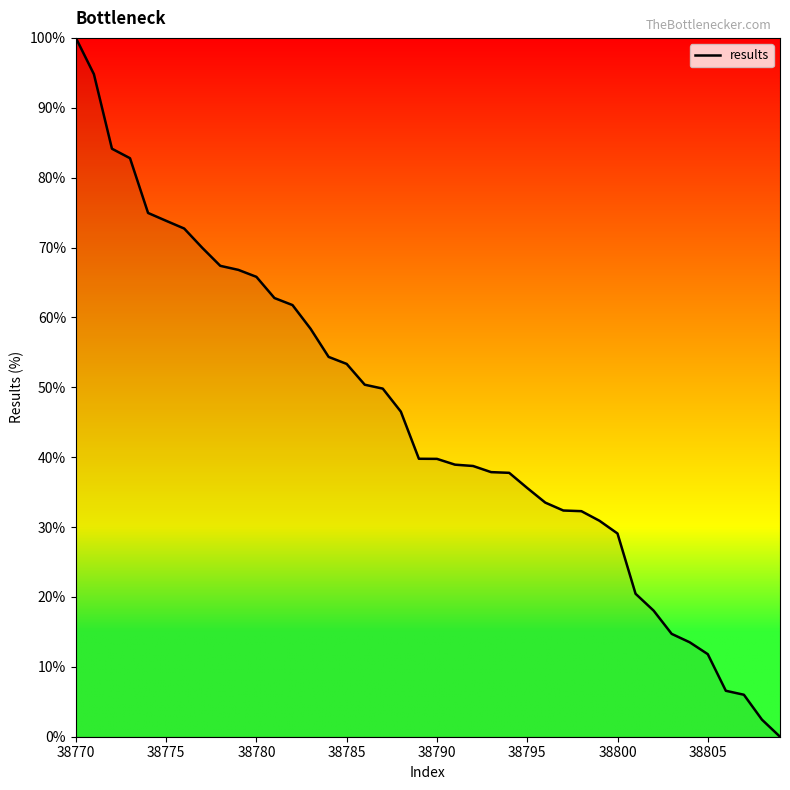

What is the maximum value shown in the chart?

100.0